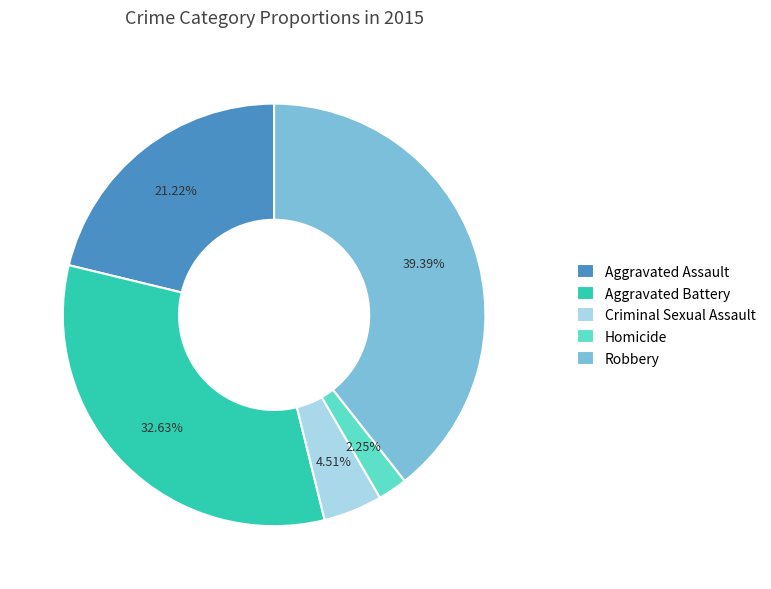

Does Criminal Sexual Assault represent more than half of the total?

No